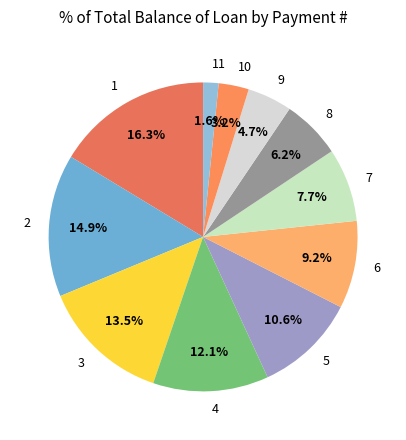

What is the ratio of the value at 2 to the value at 1?

0.9